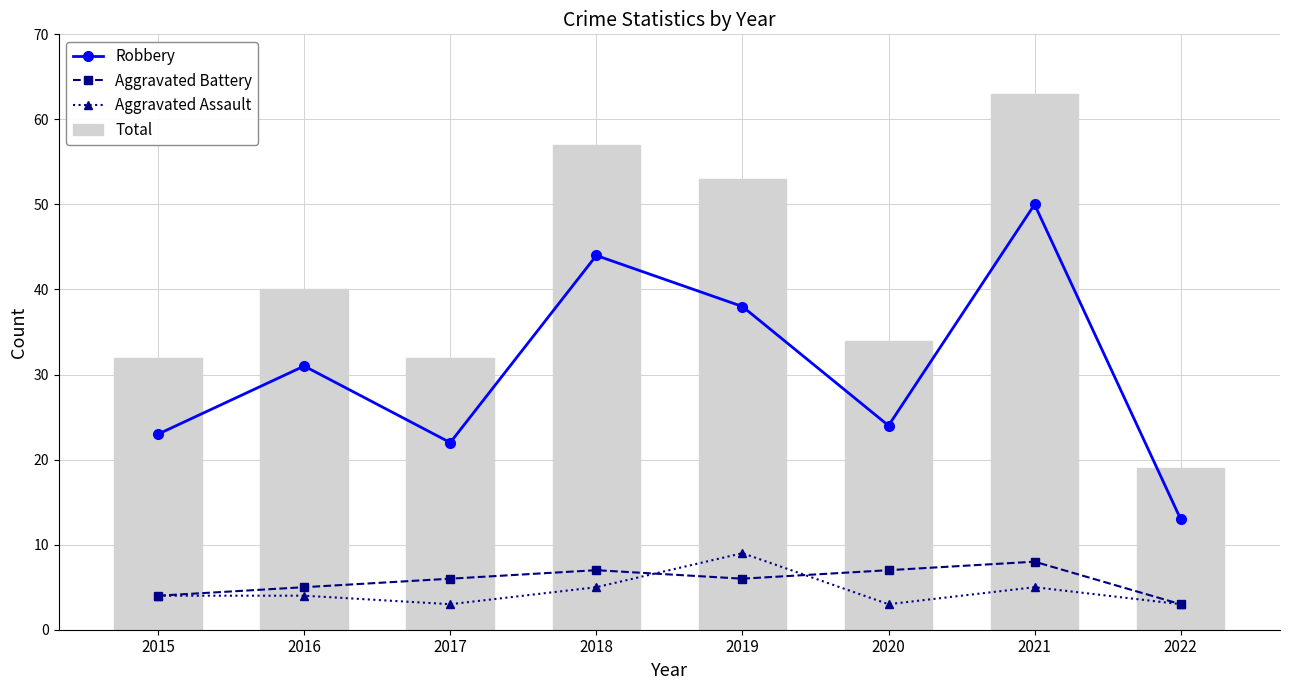

Which series has the largest total across all categories?

Total